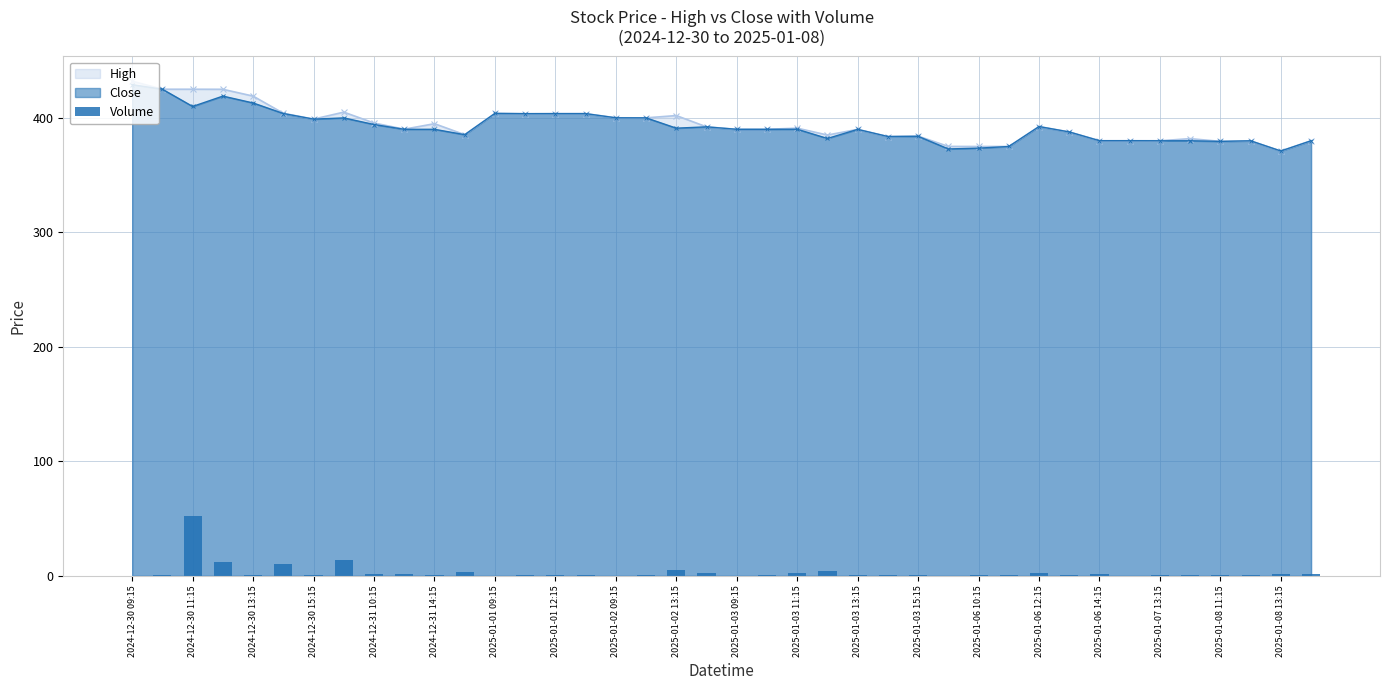

True or false: High has more than 1 points higher than both neighbors.

True